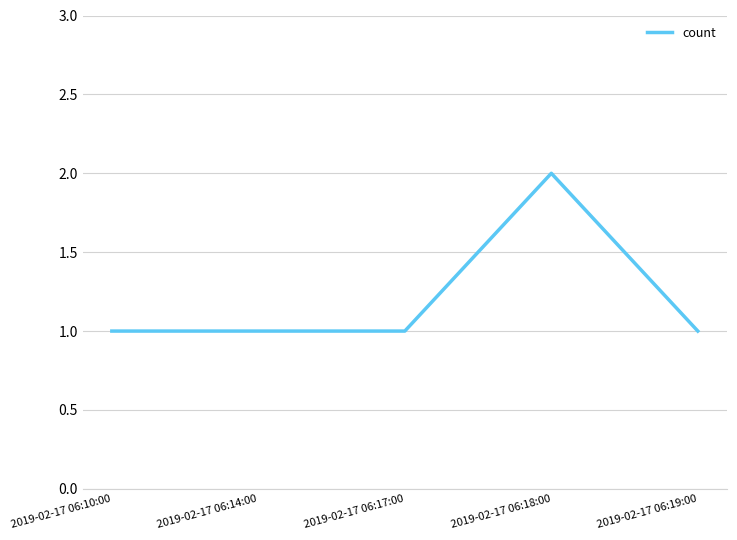

What is the approximate value at 2019-02-17 06:10:00?

1